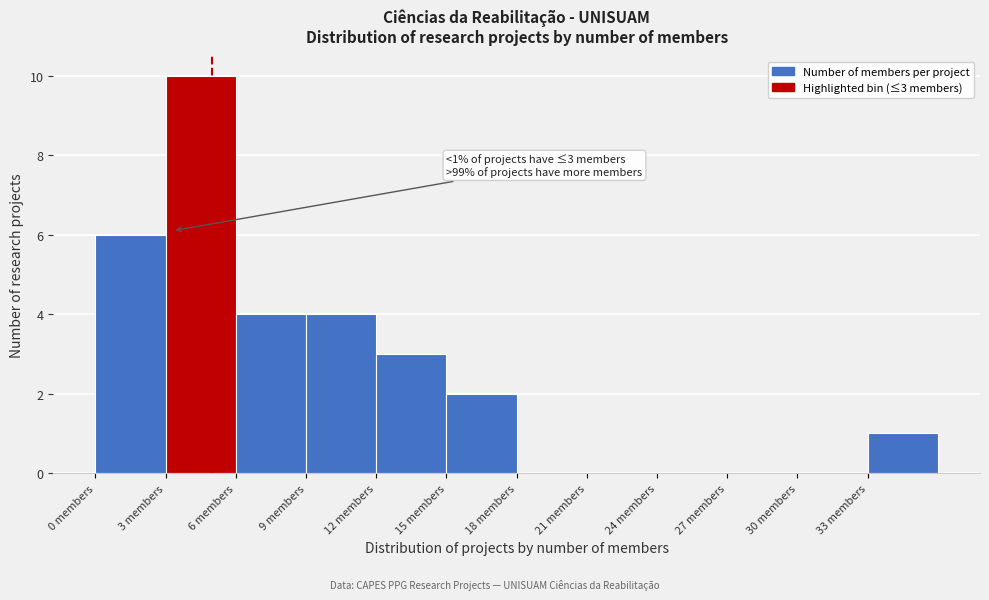

Which range on the x-axis has the tallest bar?

3 to 6